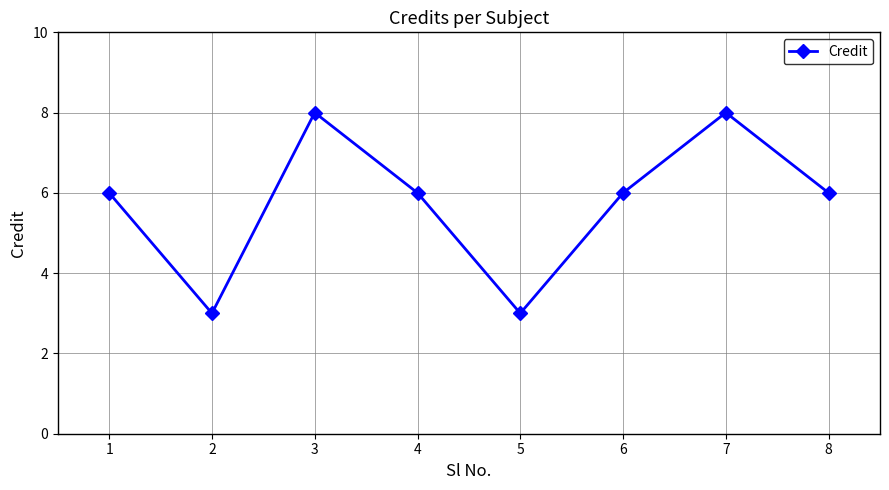

Reading right to left, transcribe all the data shown in this chart.

6	8	6	3	6	8	3	6